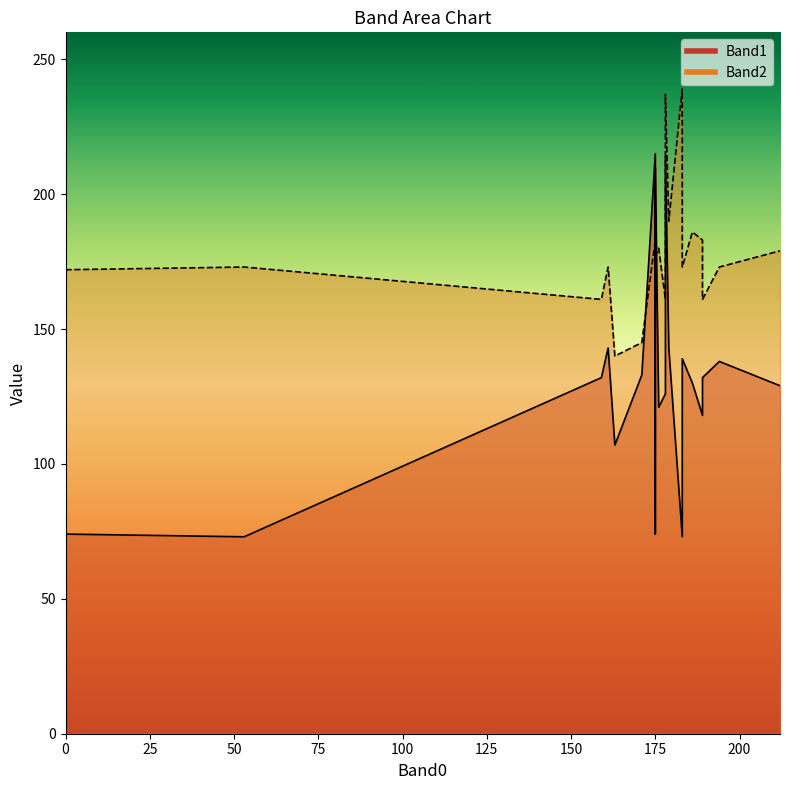

True or false: Band2 and Band1 intersect in this chart.

True